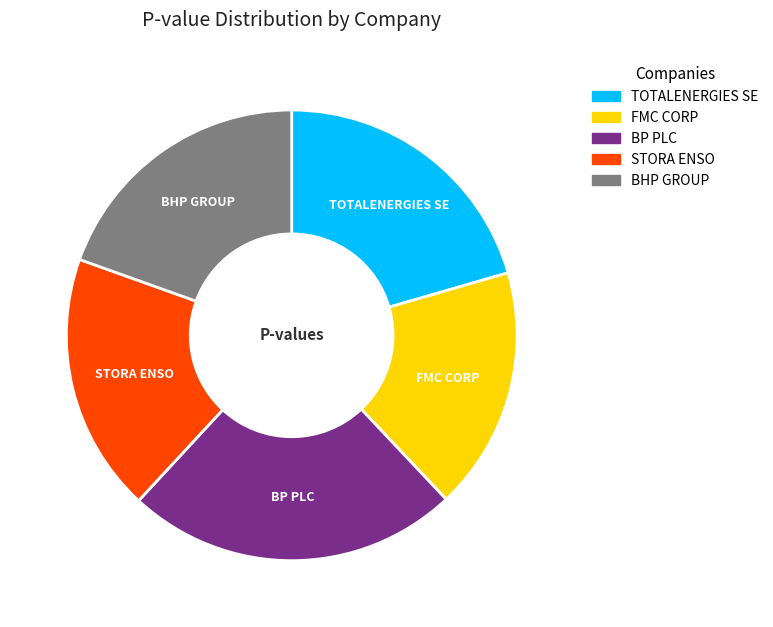

What is the largest slice in the pie chart?

BP PLC